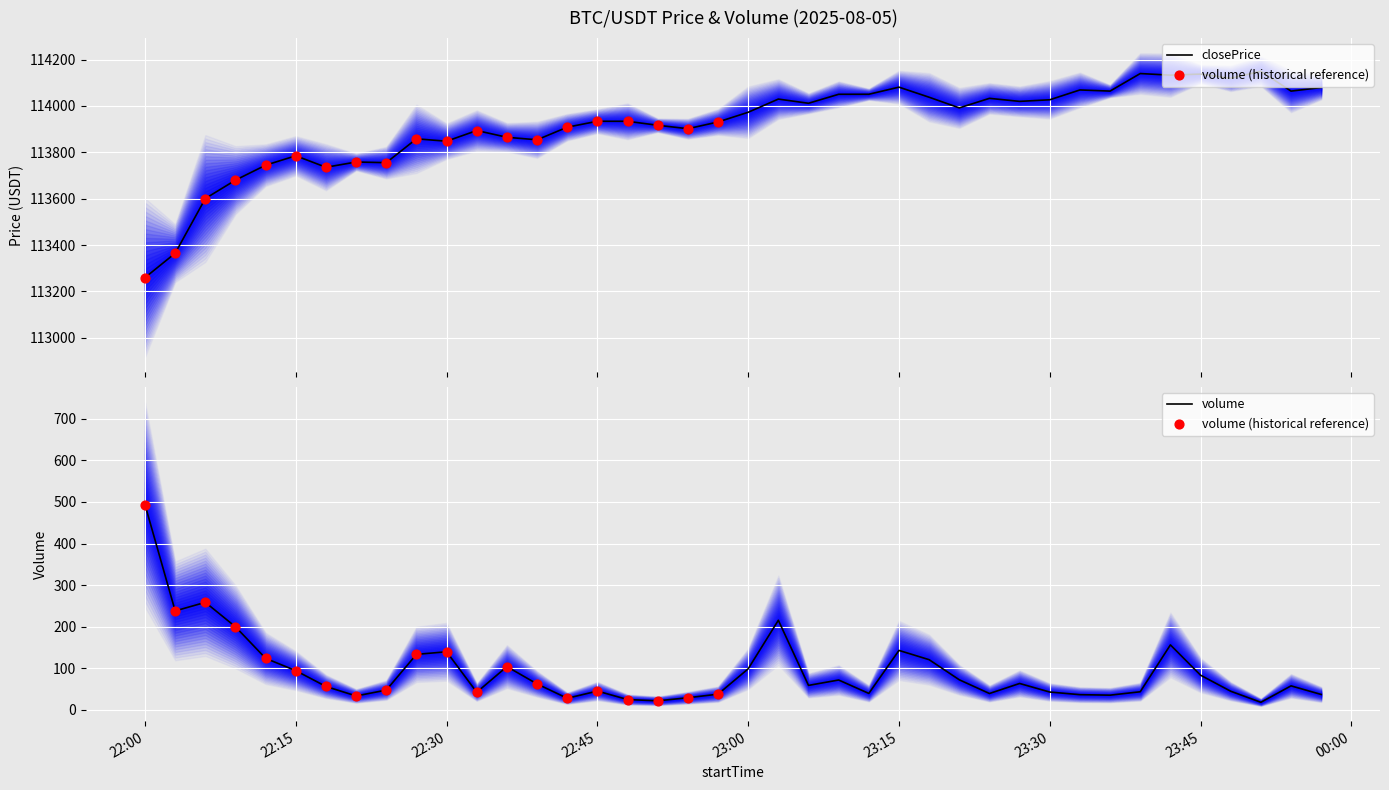

At how many categories does at least one series exceed 39923?

40